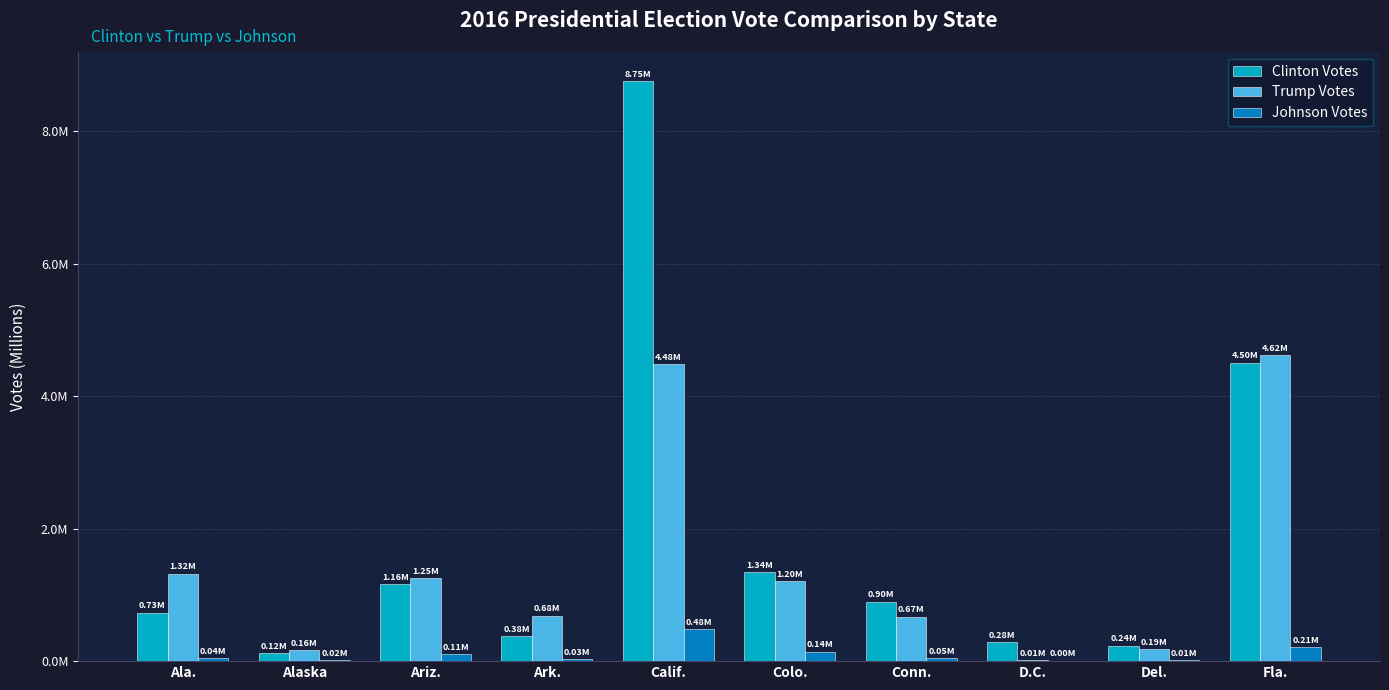

Does the chart contain stacked bars?

No